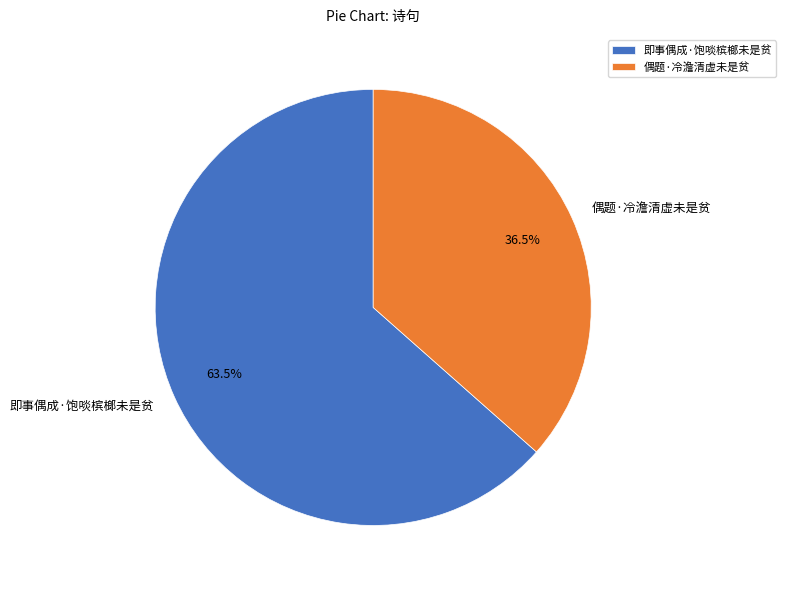

Approximately how many times larger is the value at 偶题·冷澹清虚未是贫 compared to 即事偶成·饱啖槟榔未是贫?

0.6